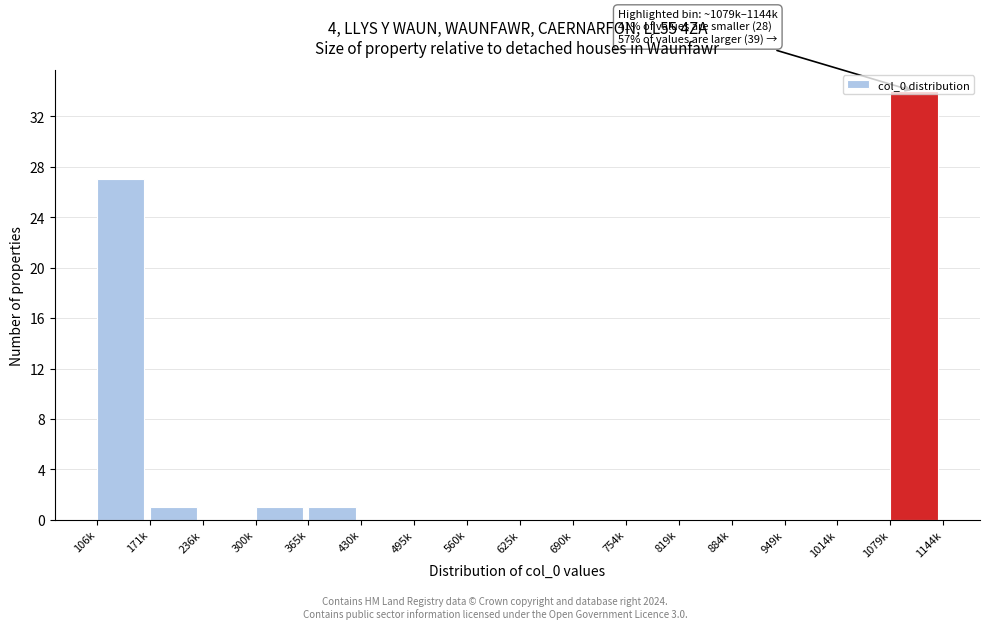

What is the sum of all values?

64